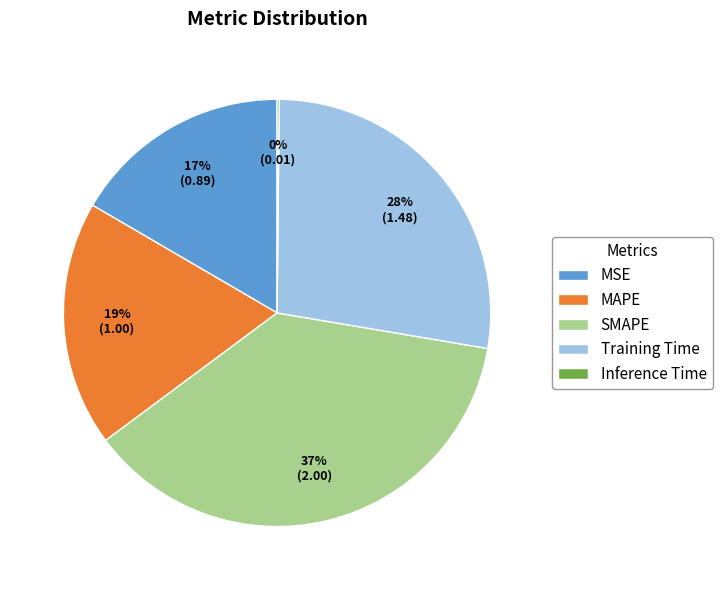

True or false: Training Time accounts for 28% of the total.

True